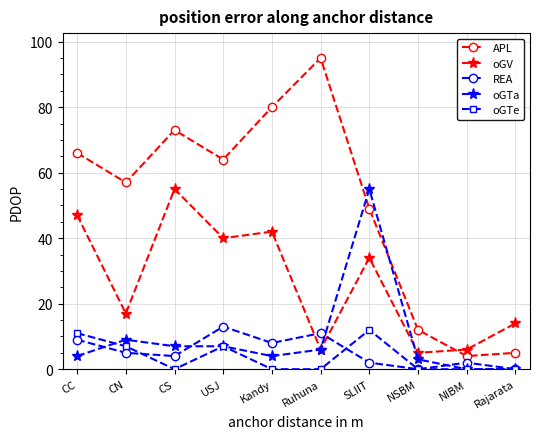

Between which two adjacent categories do APL and oGTa first intersect?

Ruhuna and SLIIT